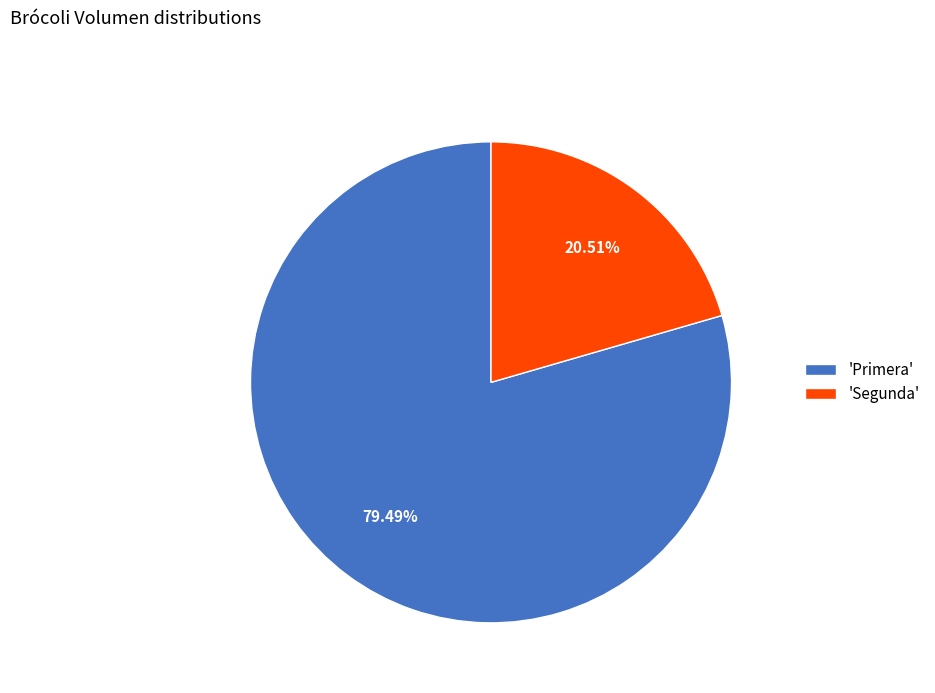

Does any single category account for the majority?

Yes